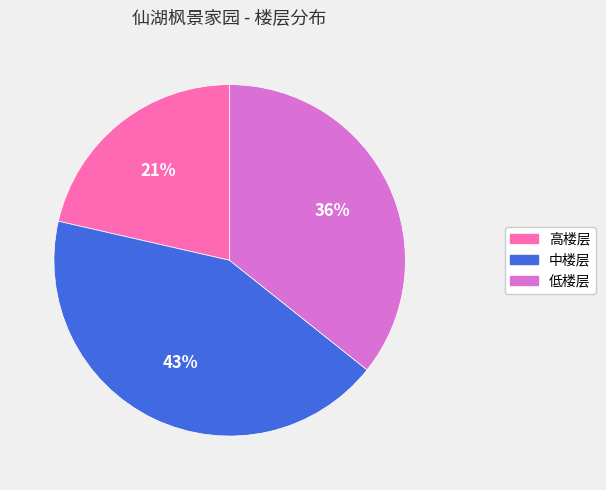

Is the sum of 中楼层 and 低楼层 greater than half?

Yes